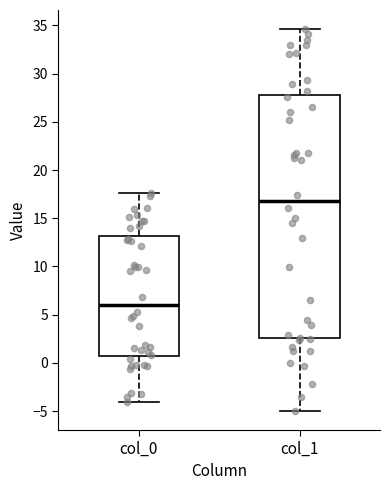

Where does the median line of the box for col_1 sit on the y-axis? The values are not printed on the chart, so give them approximately, as read against the axis.

17.0